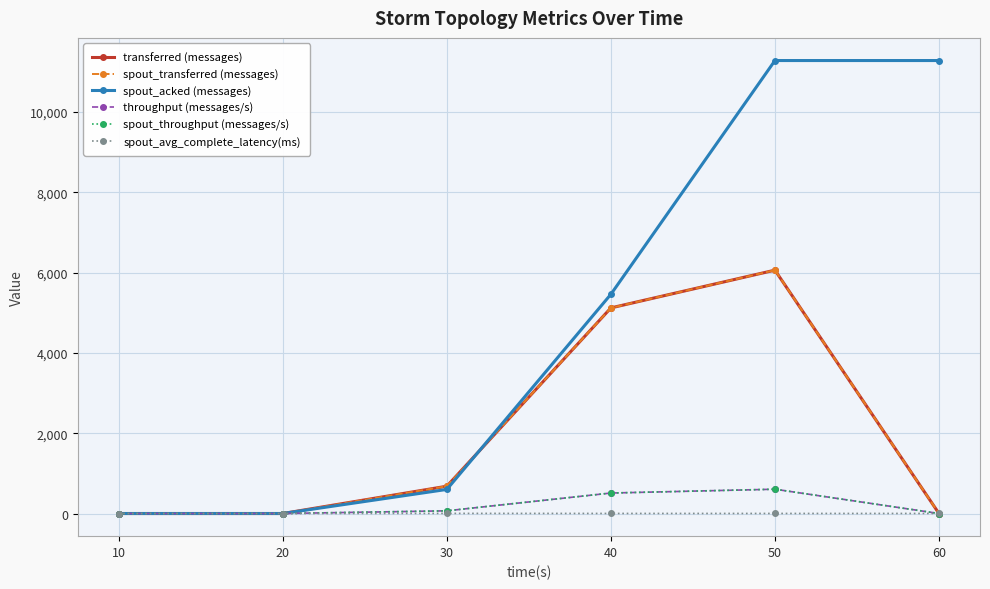

Does the chart have visible grid lines?

Yes